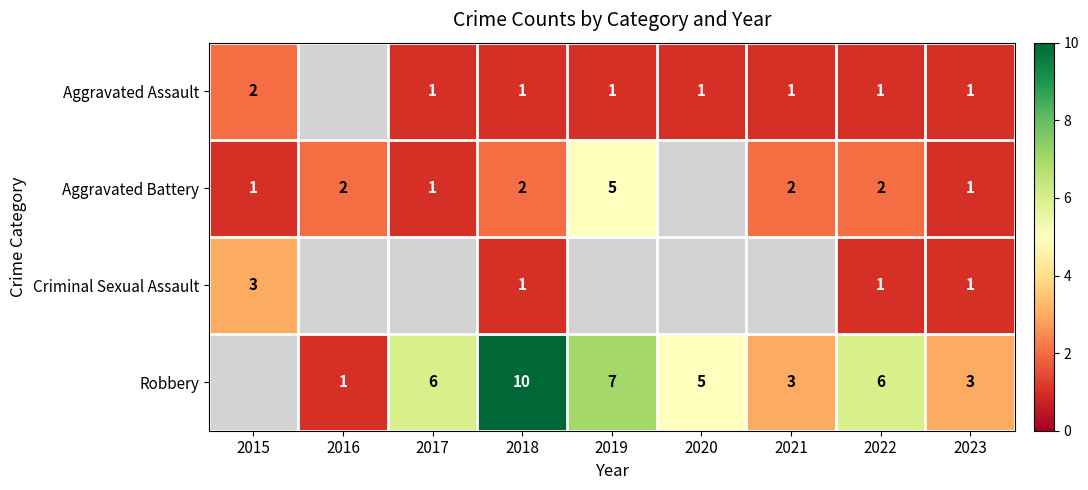

What is the highest value of the row_1 series?

5.0